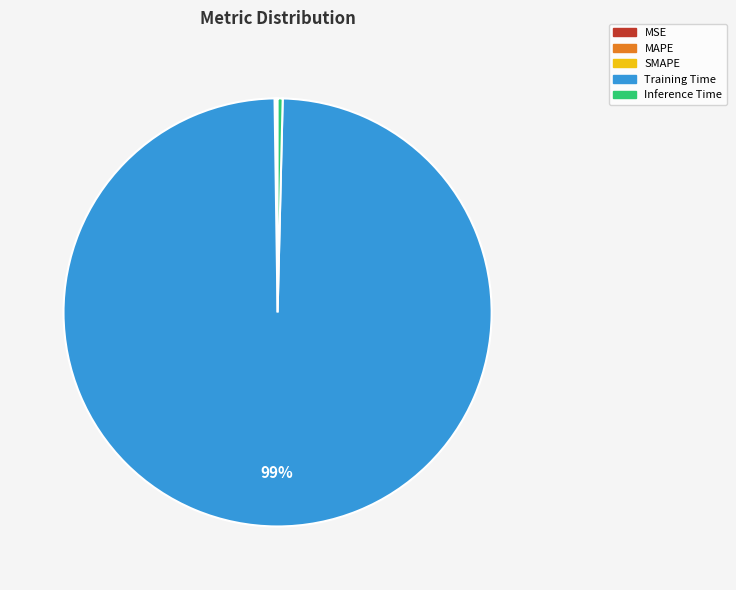

The Inference Time slice represents 0% of the pie. True or false?

True